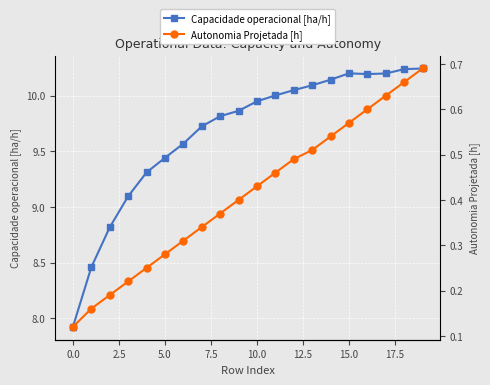

What is the highest value of the Capacidade operacional [ha/h] series?

10.2